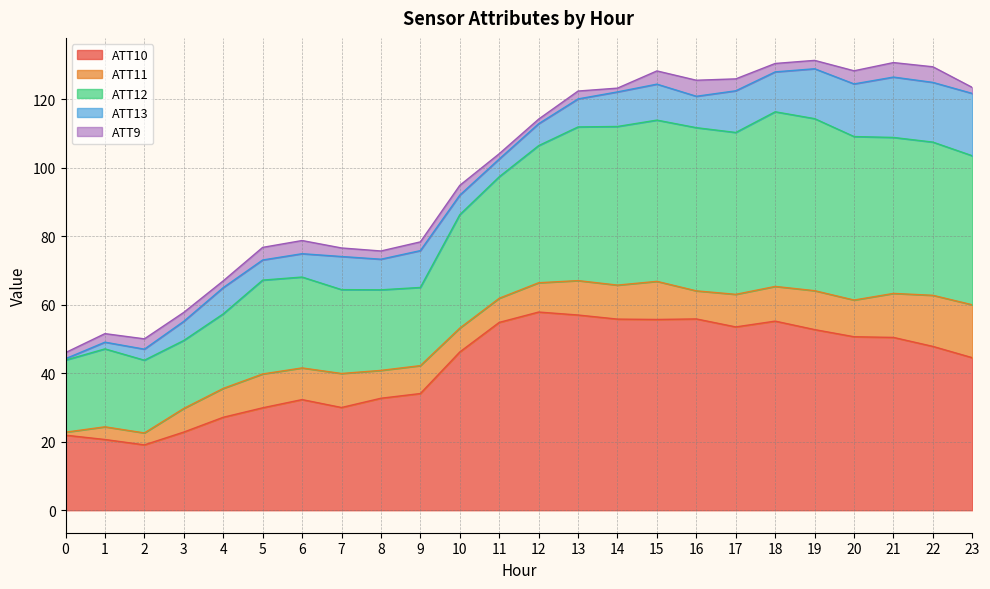

At how many categories does at least one series exceed 54?

7